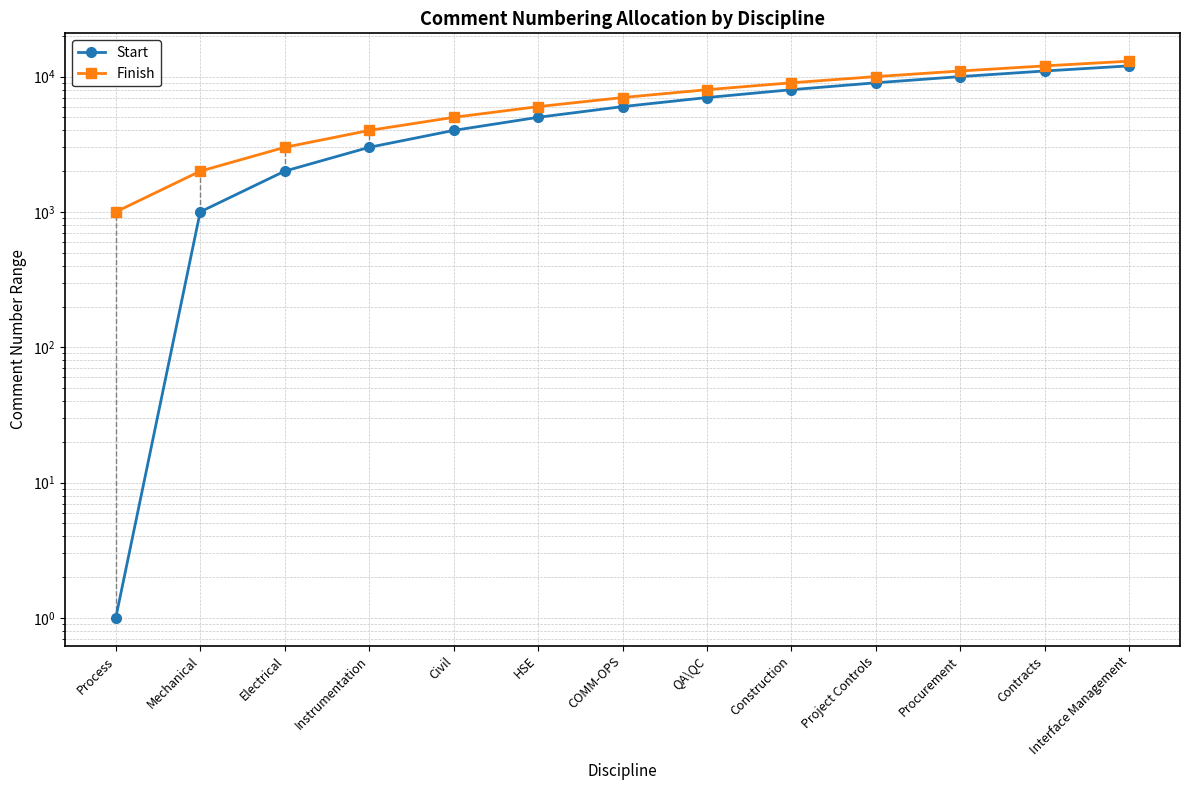

At which label is Start closest to 6001?

COMM-OPS